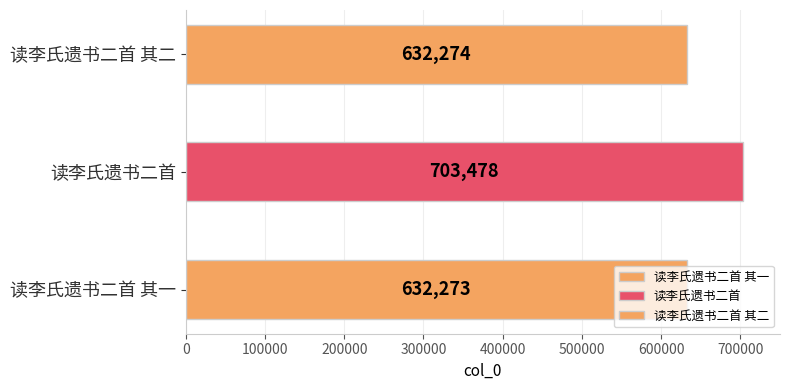

How many data points are less than 632274?

1